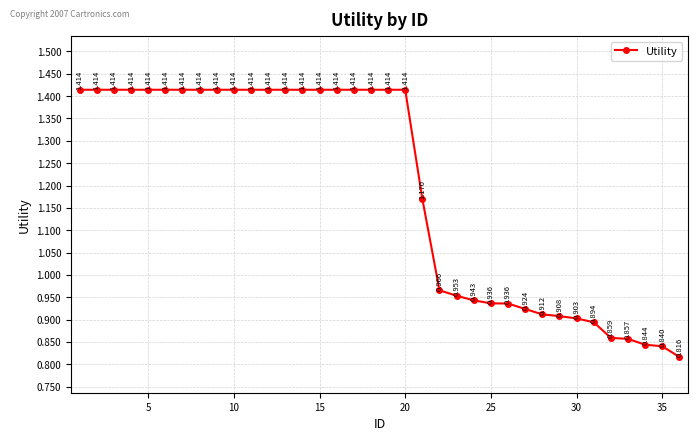

What is the average value?

1.2